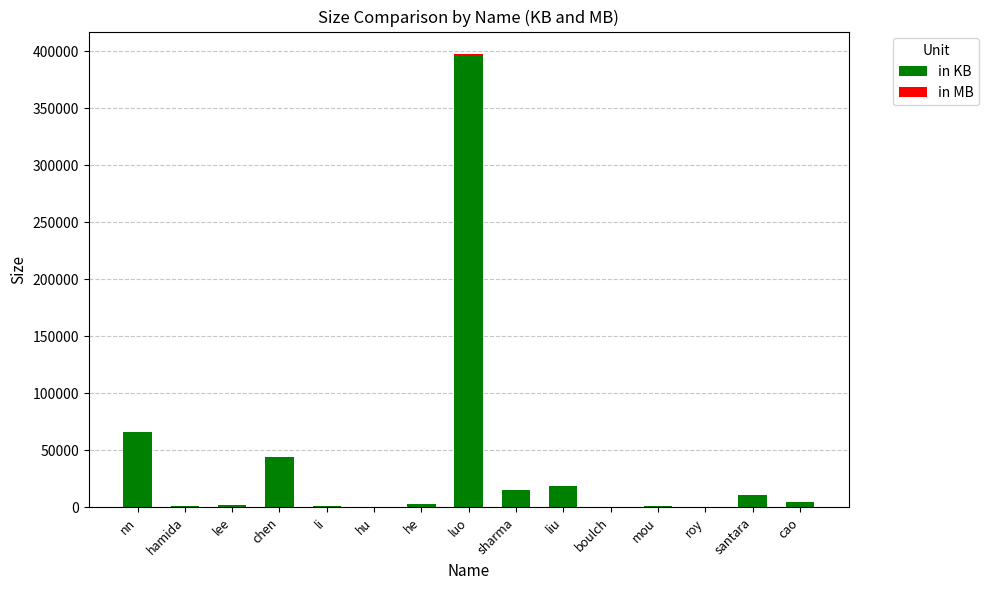

Is it true that in KB equals 14893.6 at sharma?

True